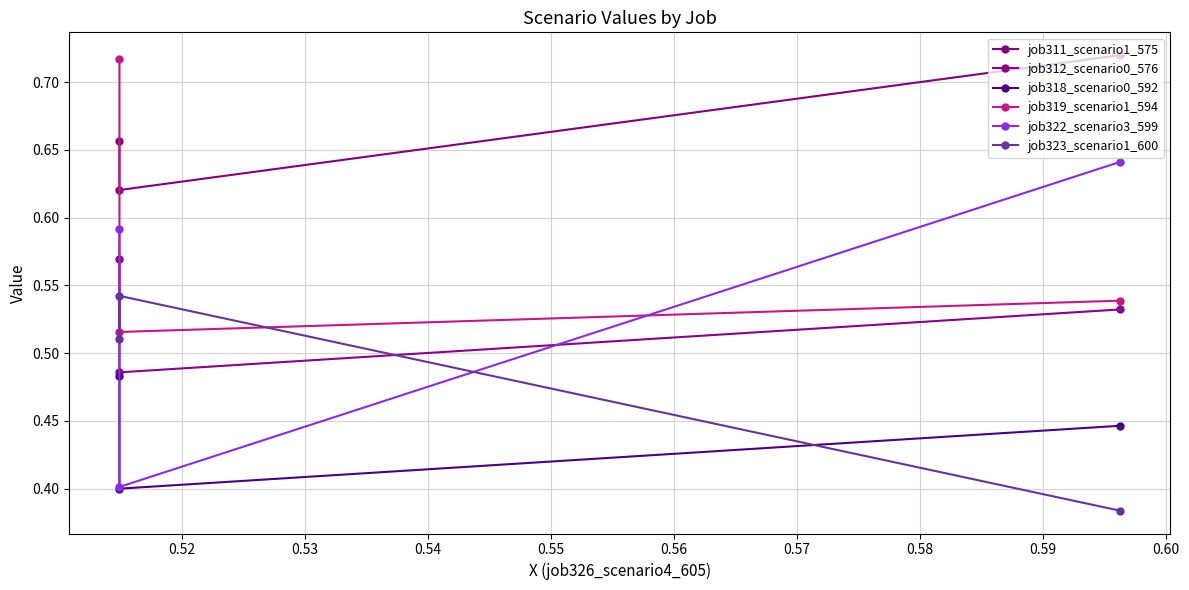

Is the value of job322_scenario3_599 at 0.51 greater than the value of job323_scenario1_600 at 0.51?

Yes